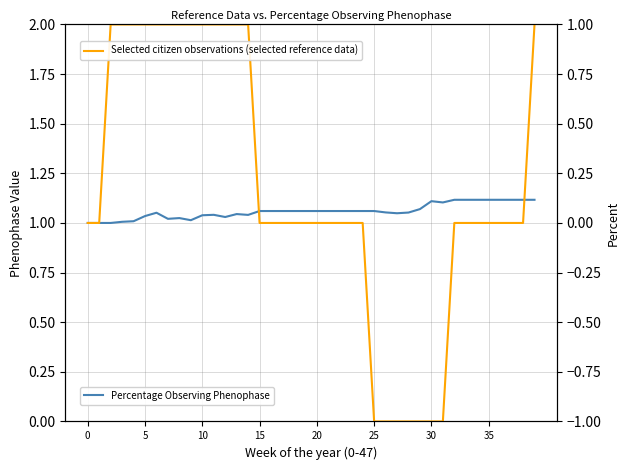

Which category has the lowest value in the Selected citizen observations (selected reference data) series?

25